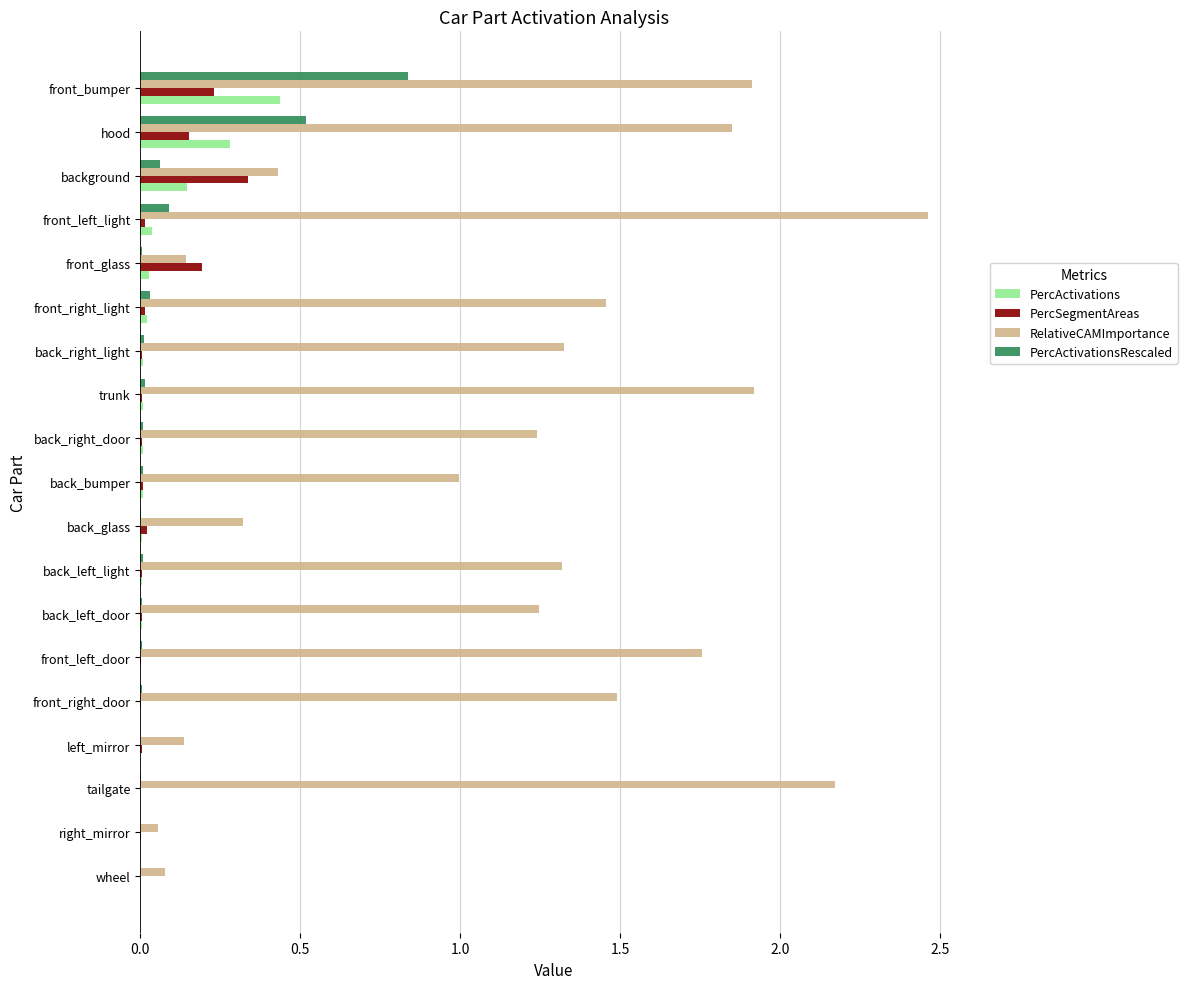

What is the sum of all PercActivations values?

1.0